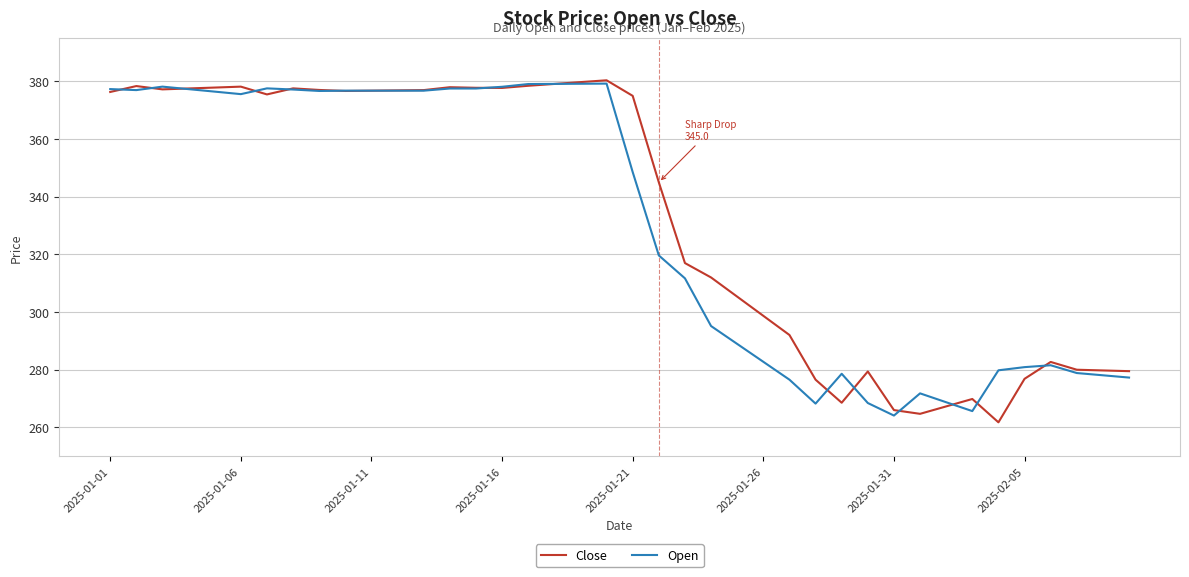

What is the maximum value shown in the chart?

380.4